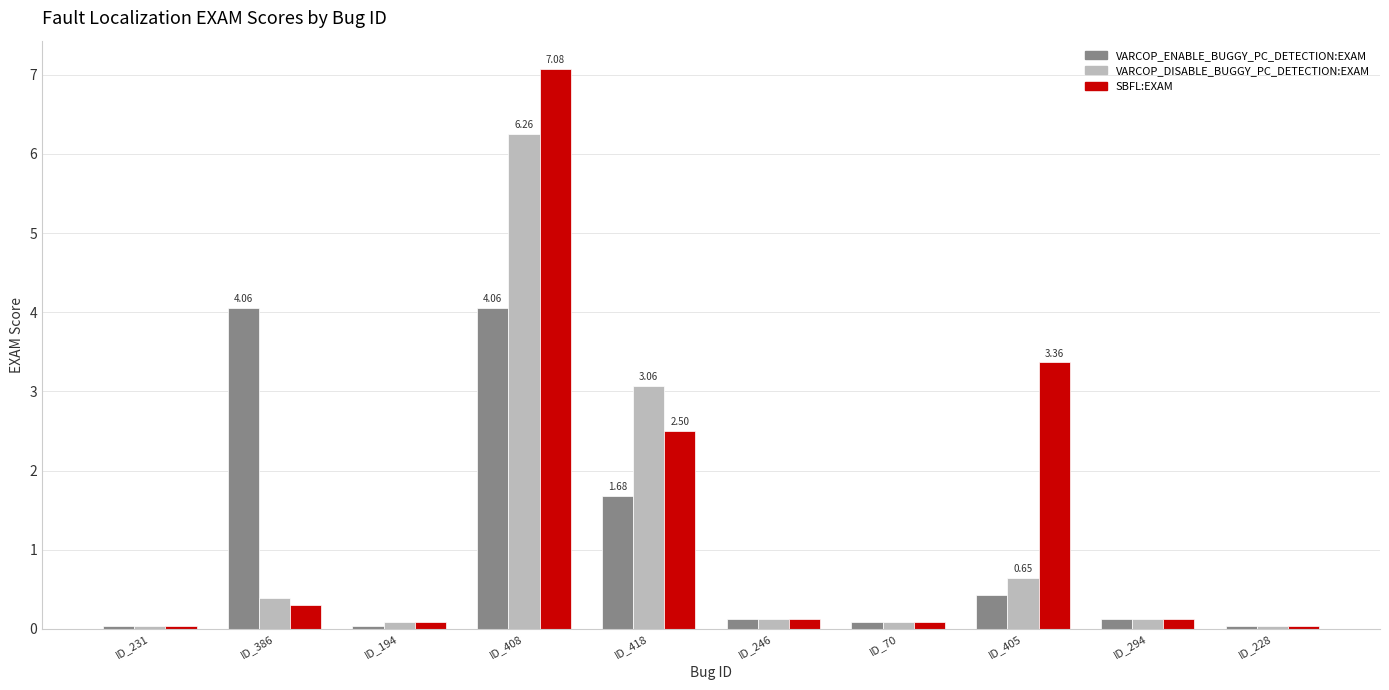

The value of VARCOP_ENABLE_BUGGY_PC_DETECTION:EXAM at ID_70 is 0.1. True or false?

True